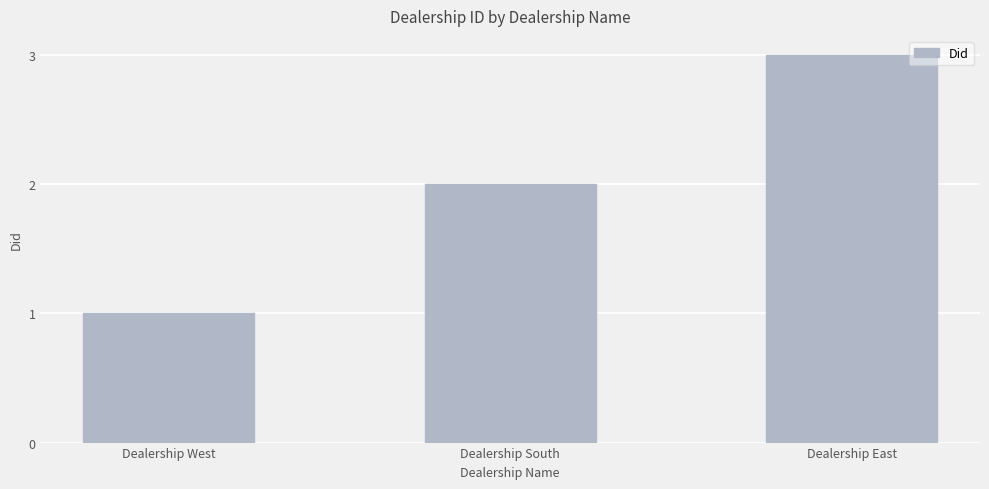

Rank the categories by value from highest to lowest.

Dealership East, Dealership South, Dealership West